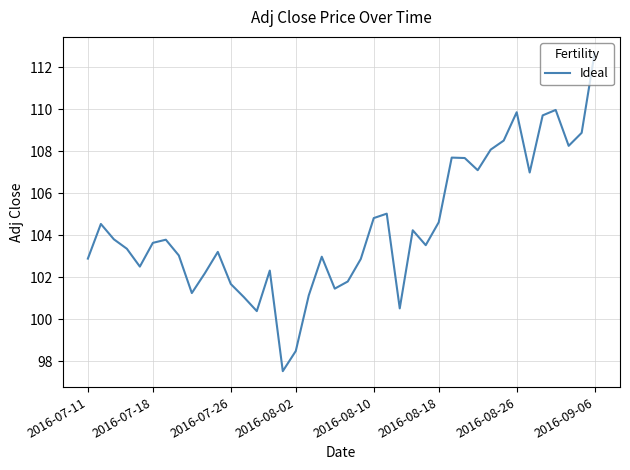

What is the difference between the maximum and minimum values?

15.2